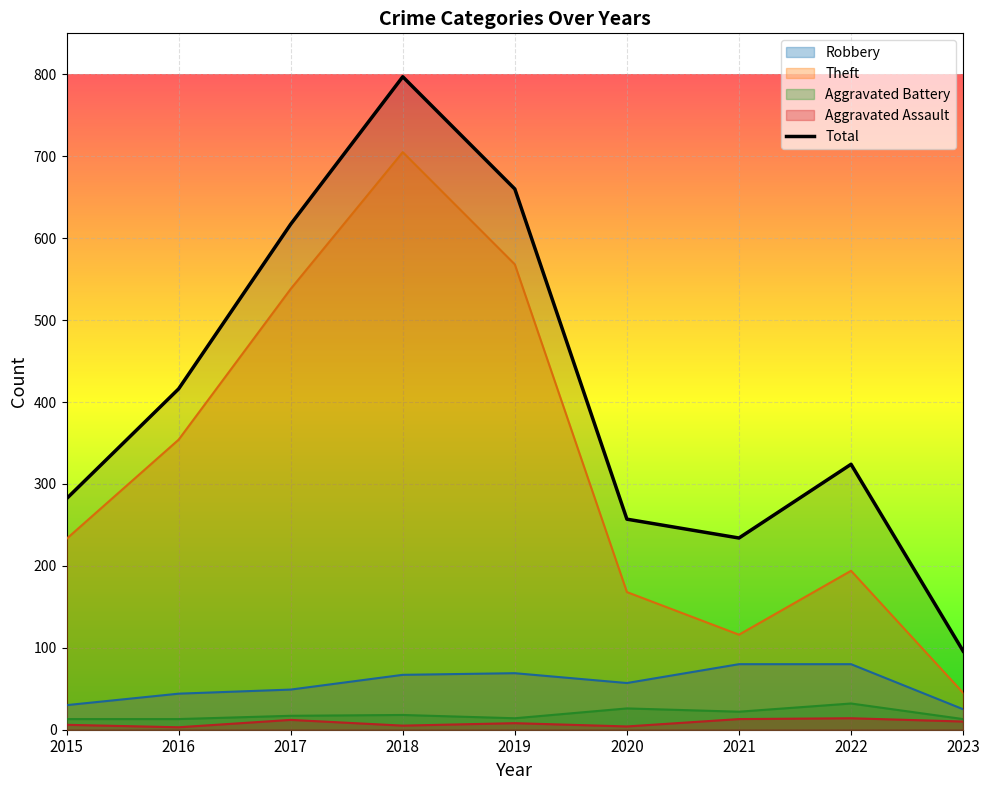

Which category has the highest value across all series?

2018